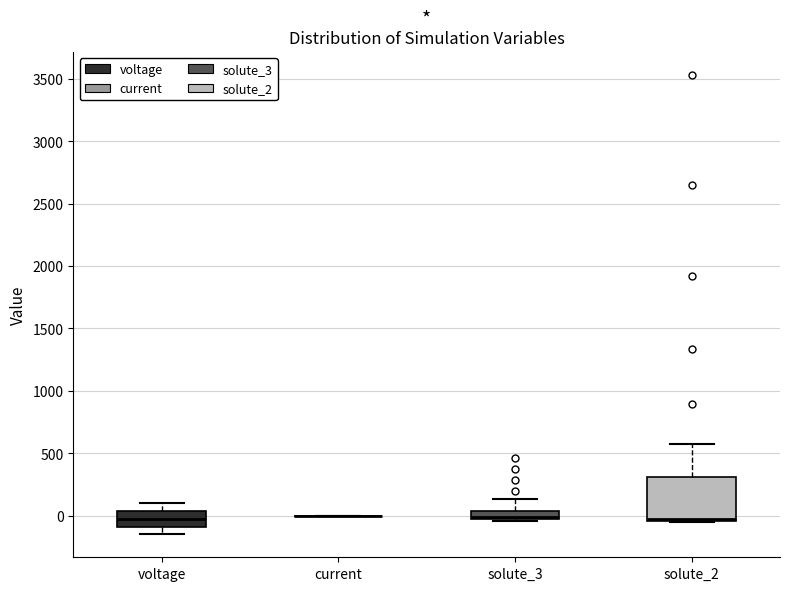

Which box is the tallest, from its lower edge to its upper edge?

solute_2